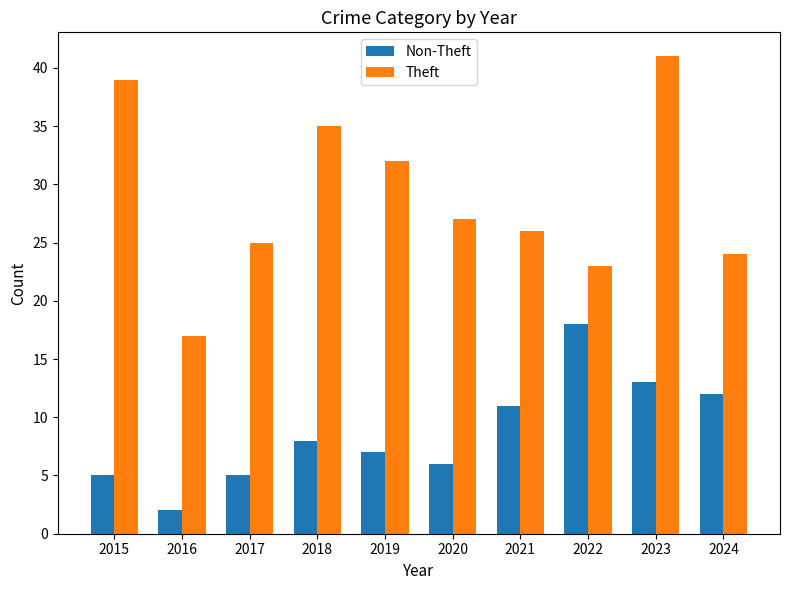

What is the difference between the Theft values at 2020 and 2022?

4